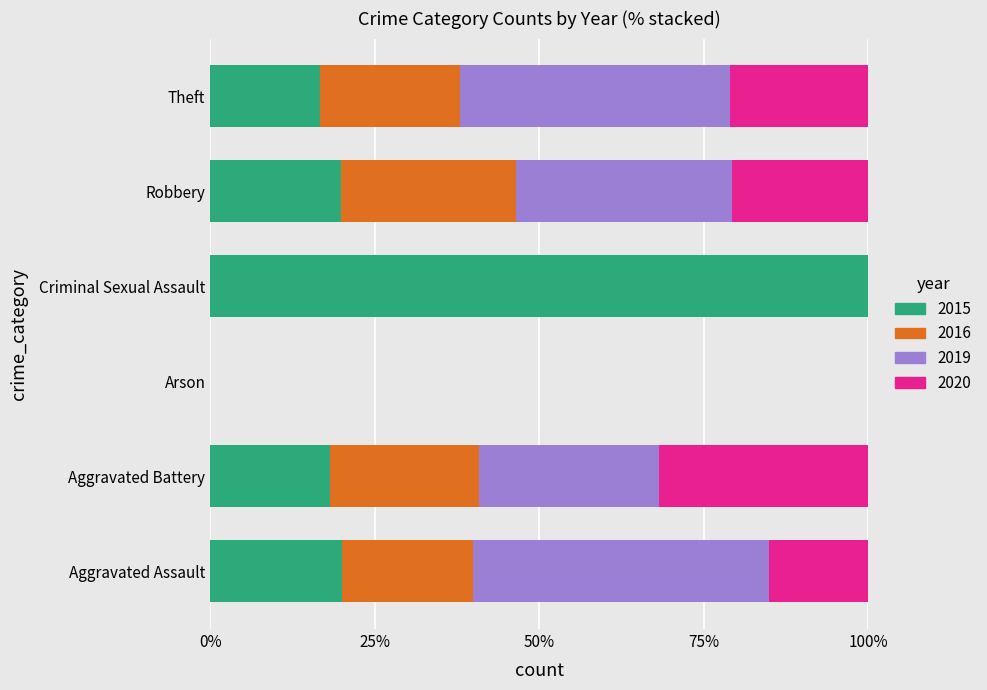

Read the 2015 value at Robbery.

19.8